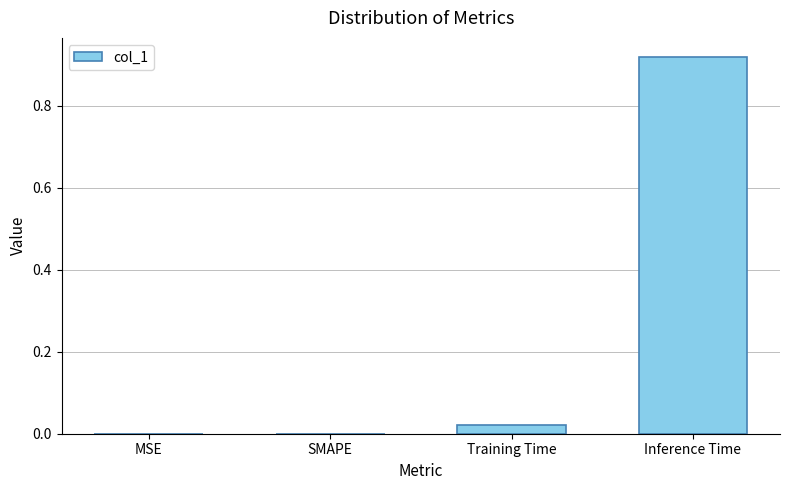

Are the bars horizontal?

No